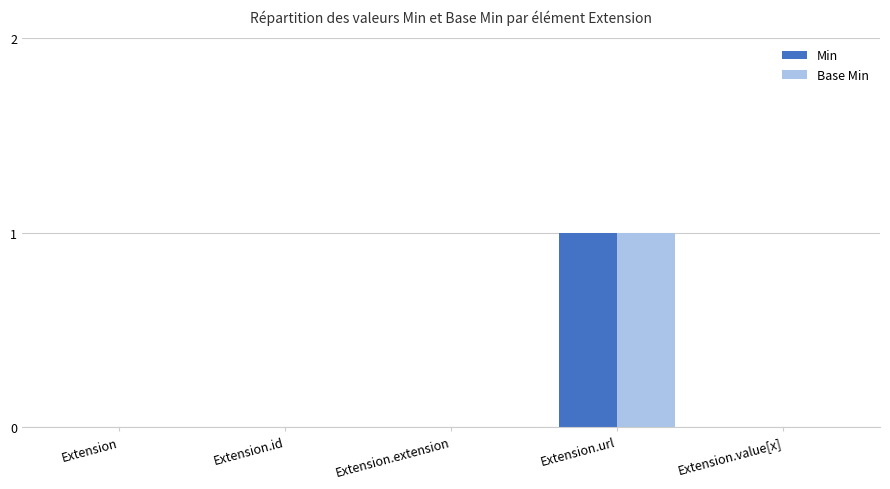

How many series are shown in this chart?

2